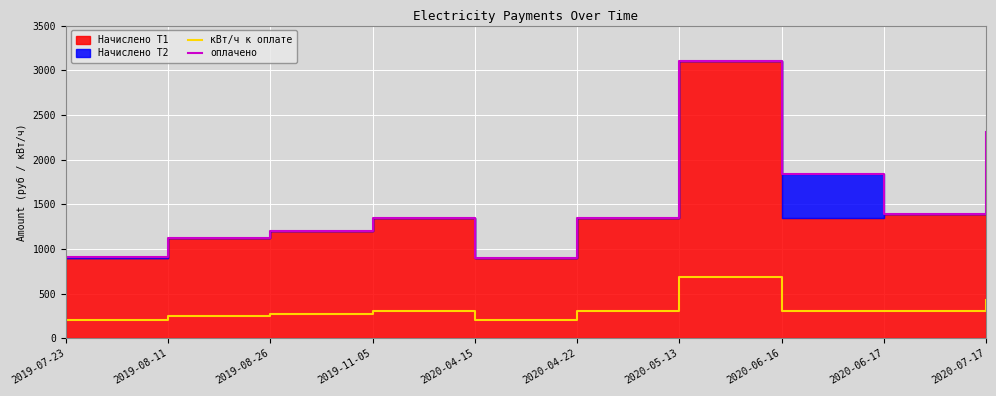

Is the value of оплачено at 2019-08-26 greater than the value of кВт/ч к оплате at 2020-04-22?

Yes